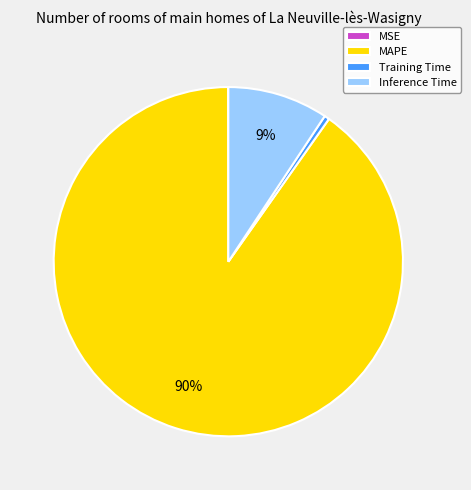

Which slice represents more than half of the pie?

MAPE